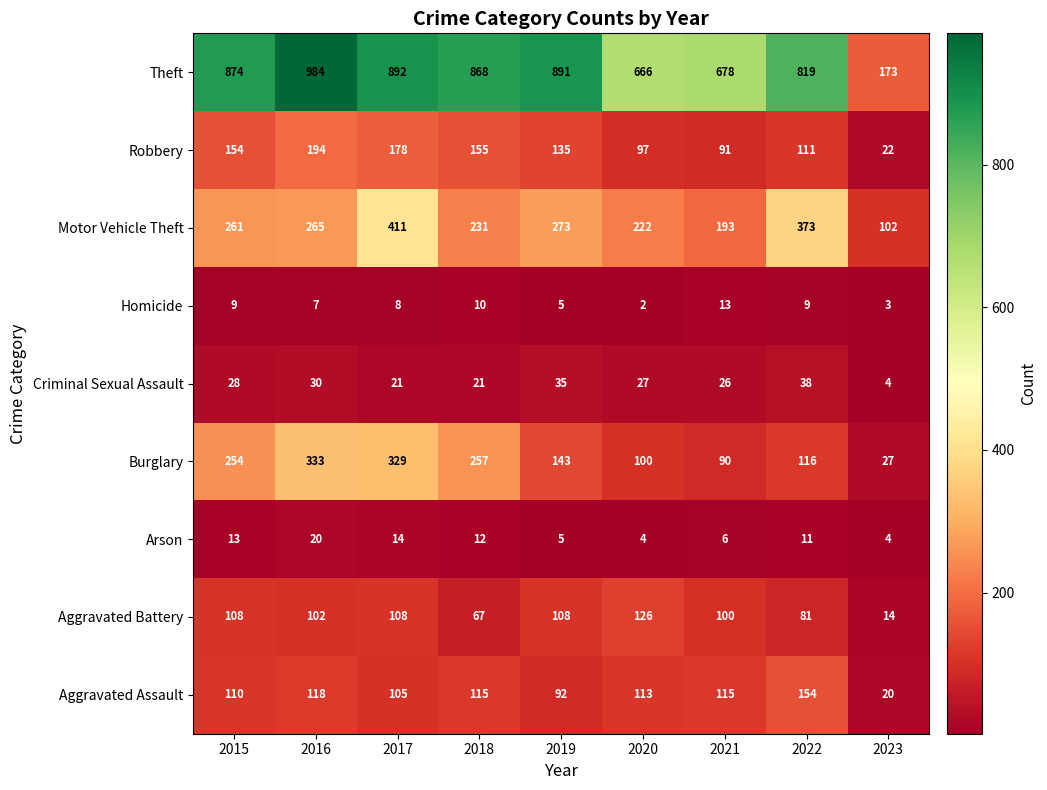

At 2017, list the series in order from smallest to largest.

Homicide, Arson, Criminal Sexual Assault, Aggravated Assault, Aggravated Battery, Robbery, Burglary, Motor Vehicle Theft, Theft